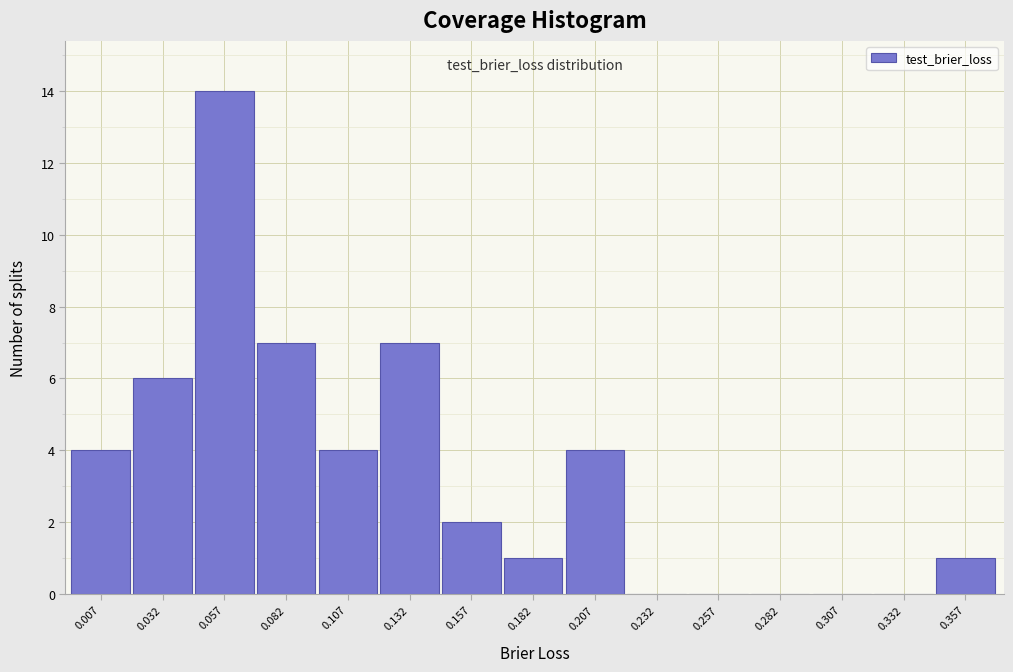

Reading left to right, extract all data points from this chart.

0.007=4	0.032=6	0.057=14	0.082=7	0.107=4	0.132=7	0.157=2	0.182=1	0.207=4	0.232=0	0.257=0	0.282=0	0.307=0	0.332=0	0.357=1